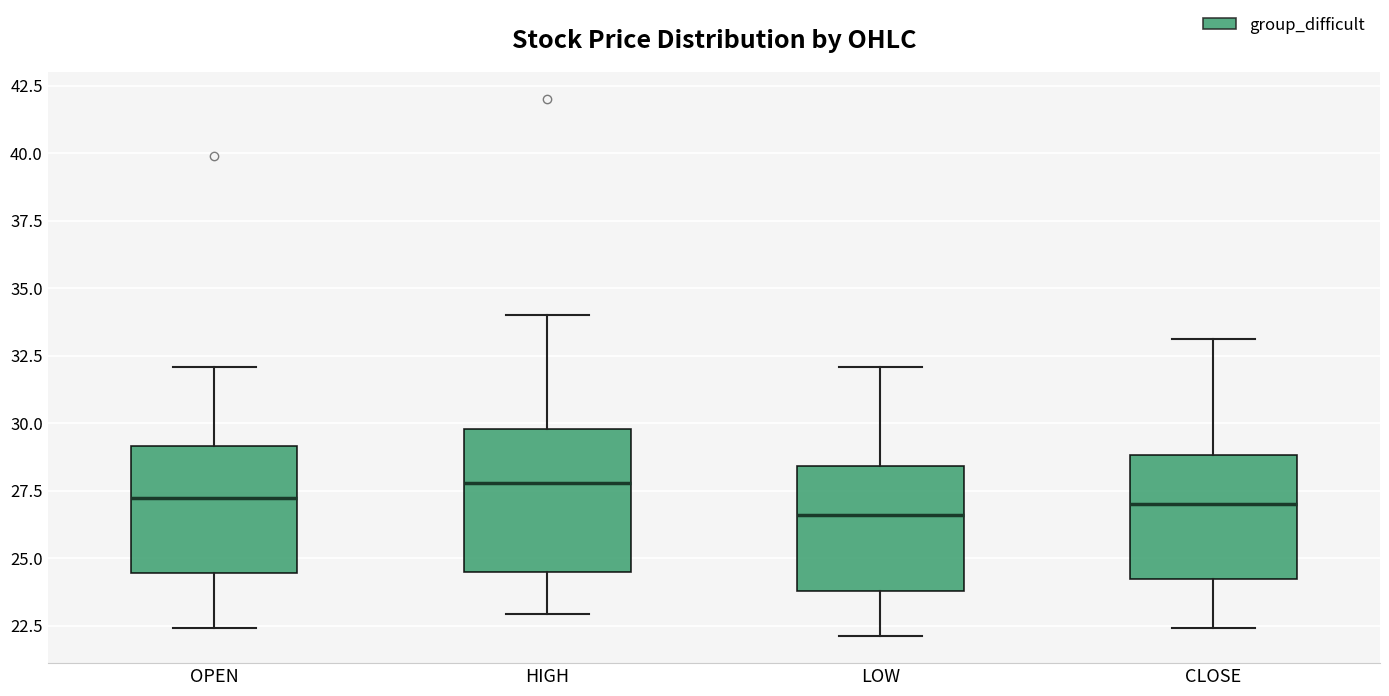

Reading left to right, read every box against the y-axis: the position of its median line, the range the box covers, and the ends of its whiskers. The values are not printed on the chart, so give them approximately, as read against the axis.

OPEN: median 27.0, box 24.5 to 29.0, whiskers 22.5 to 32.0
HIGH: median 28.0, box 24.5 to 30.0, whiskers 23.0 to 34.0
LOW: median 26.5, box 24.0 to 28.5, whiskers 22.0 to 32.0
CLOSE: median 27.0, box 24.0 to 29.0, whiskers 22.5 to 33.0